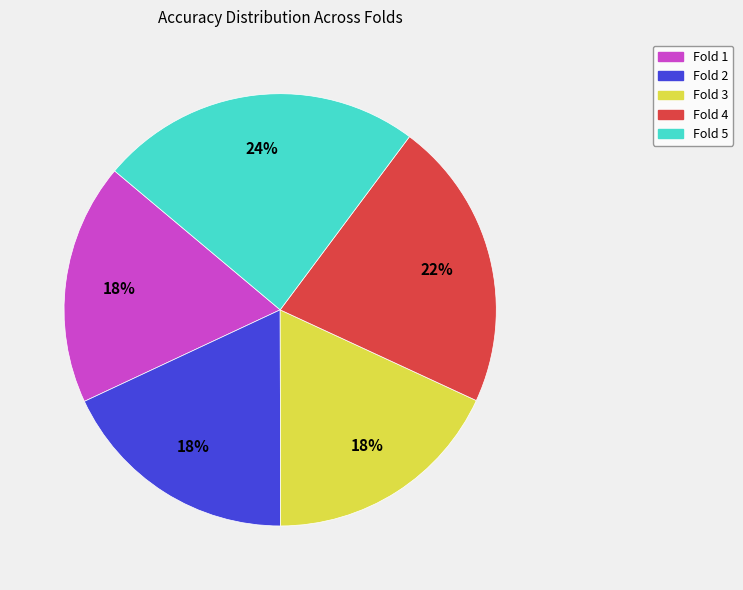

To the nearest percent, what is the difference between the Fold 5 and Fold 3 slice percentages?

6%